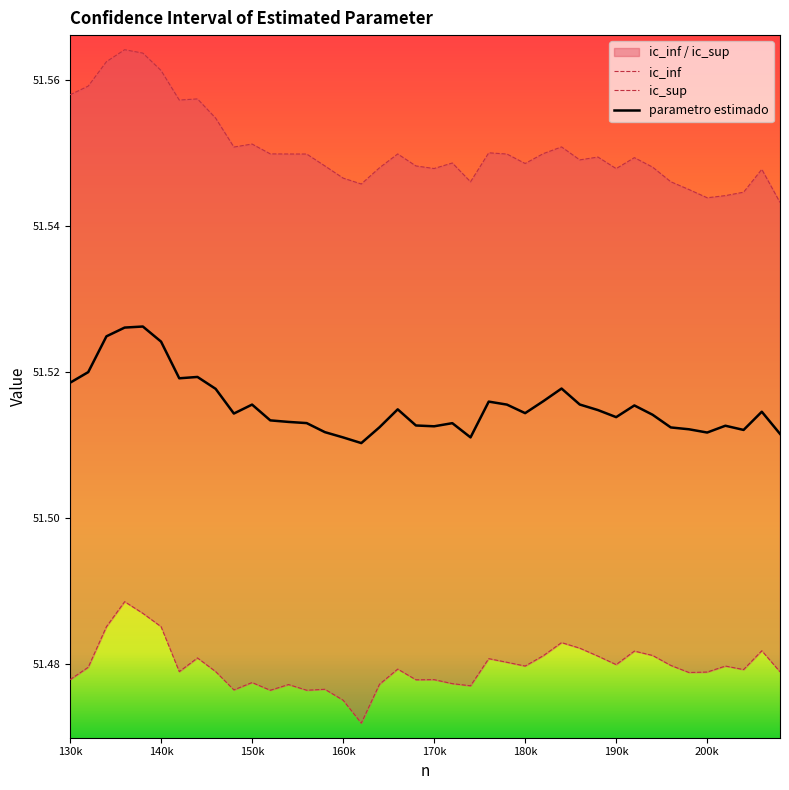

What is the sum of all ic_inf values?

2059.2